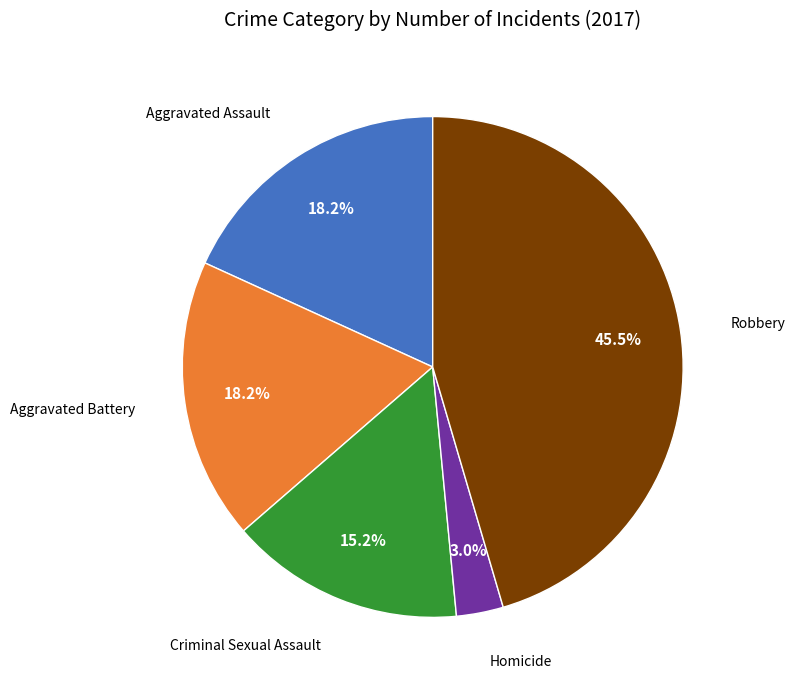

Is there any slice that represents more than half of the pie?

No